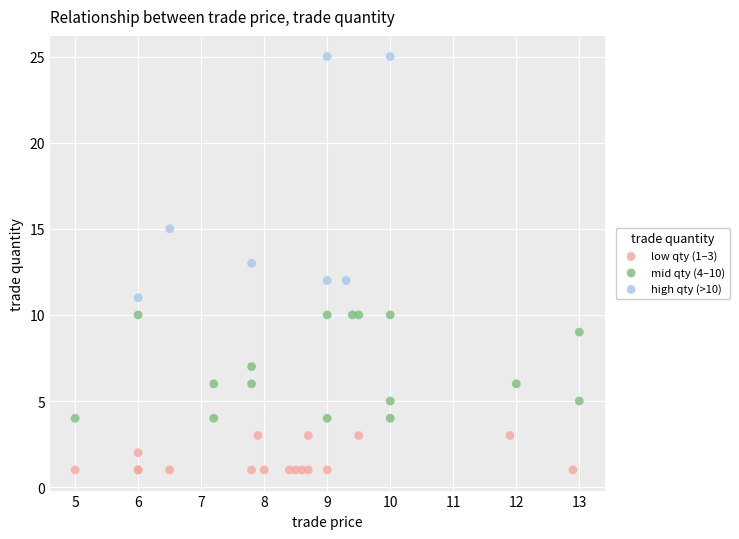

Which series contains the highest Y value?

high qty (>10)